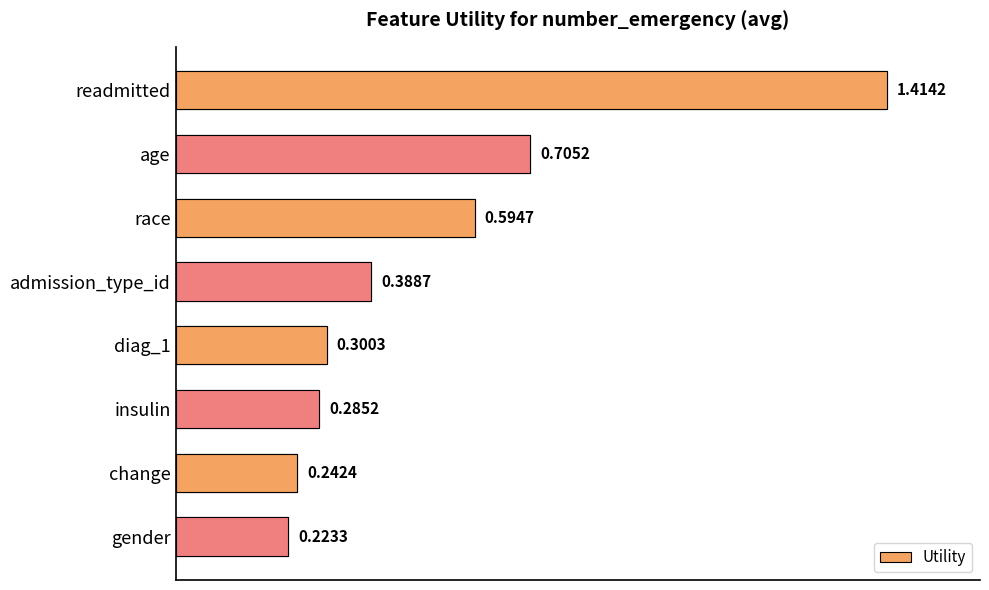

Between diag_1 and insulin, which is larger?

diag_1